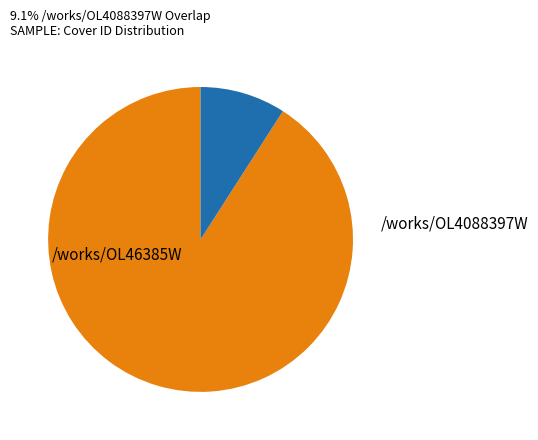

Does any single category account for the majority?

Yes